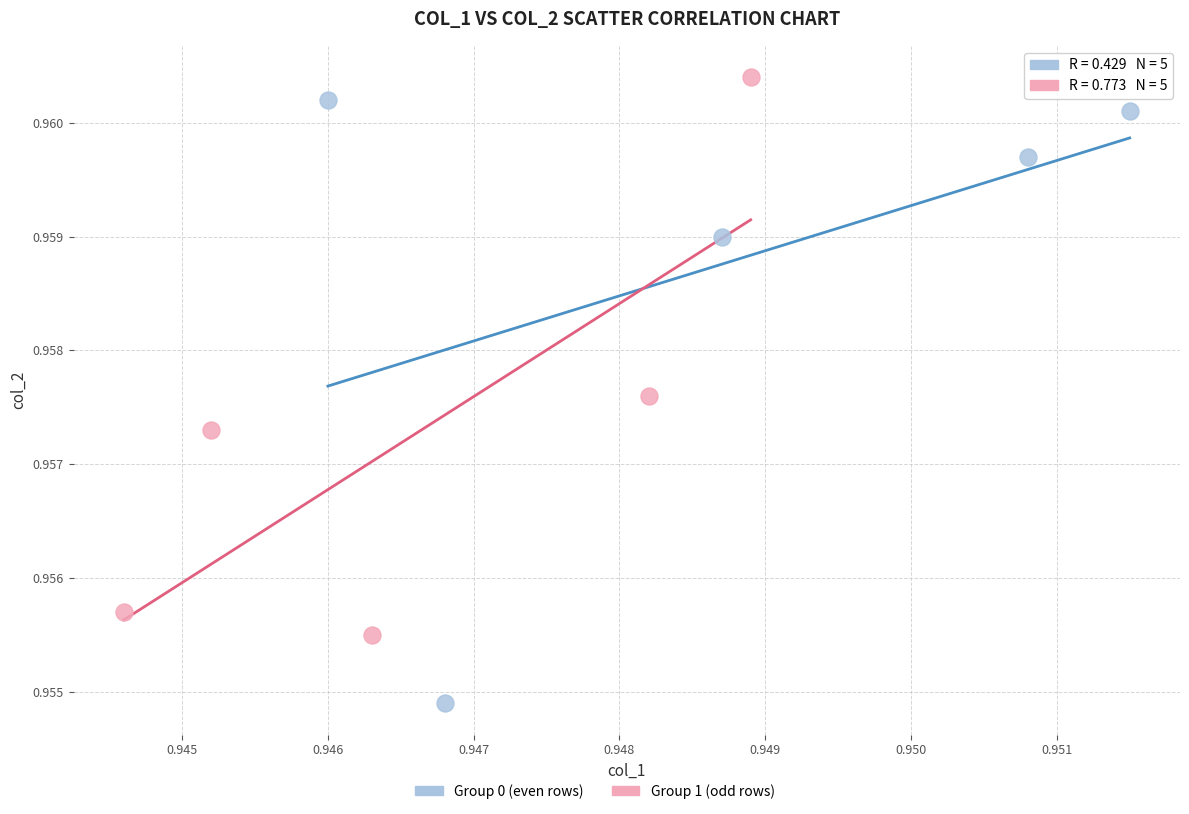

Which series reaches the maximum Y coordinate?

Group 1 (odd rows)